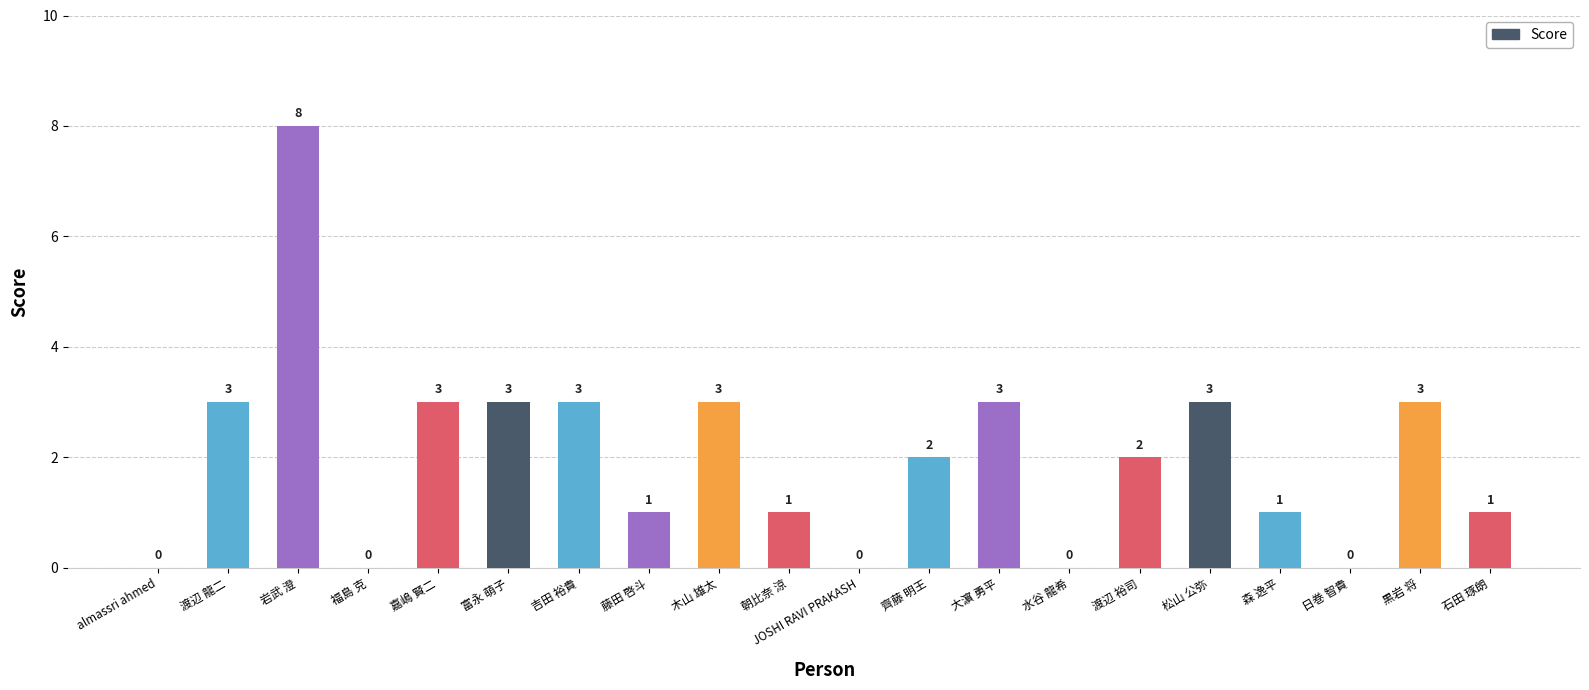

What is the sum of the values at 水谷 龍希 and 富永 萌子?

3